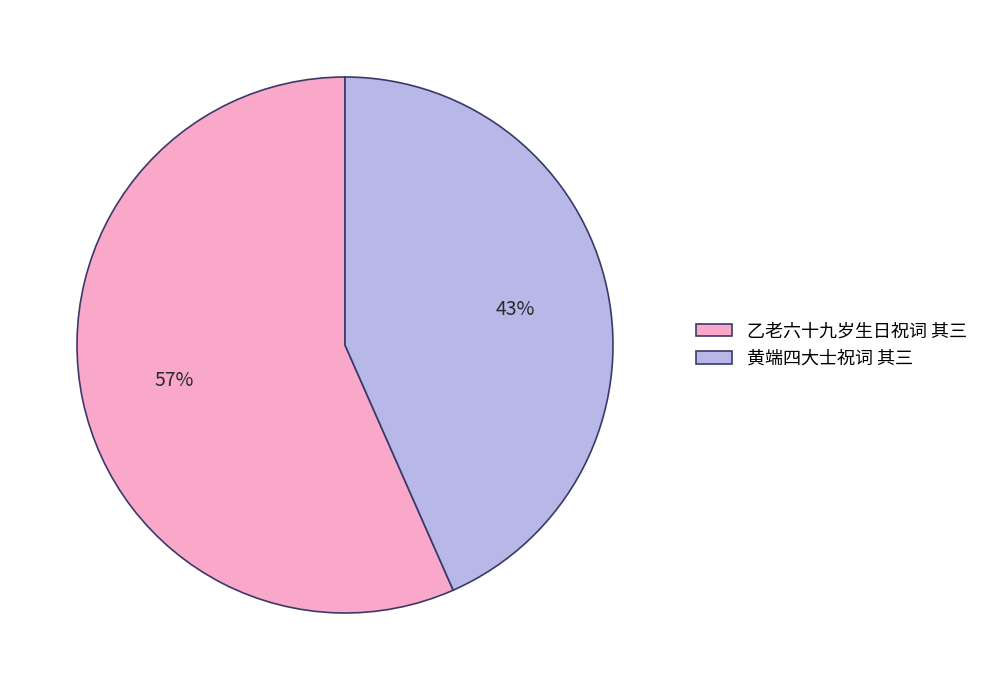

Does 黄端四大士祝词 其三 account for over 50% of the chart?

No